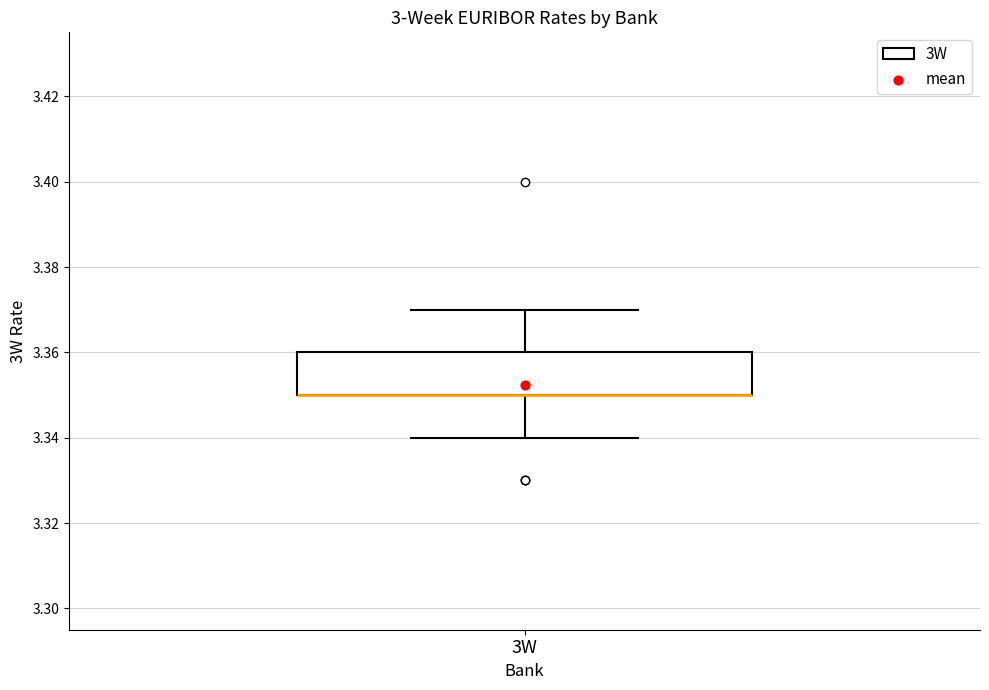

Where does the upper whisker of the box for 3W end on the y-axis? The values are not printed on the chart, so give them approximately, as read against the axis.

3.37